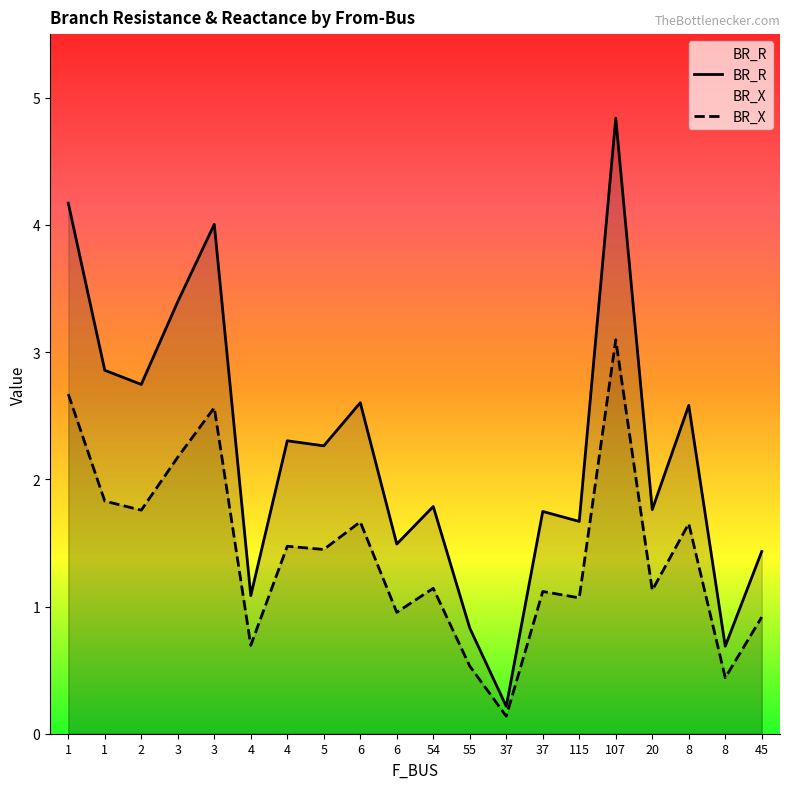

At which label does BR_X reach its peak?

107